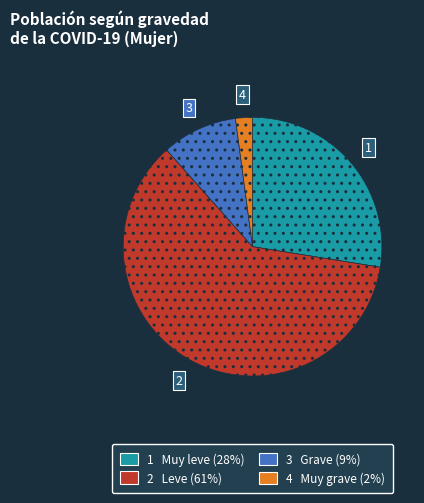

Is there any slice that represents more than half of the pie?

Yes